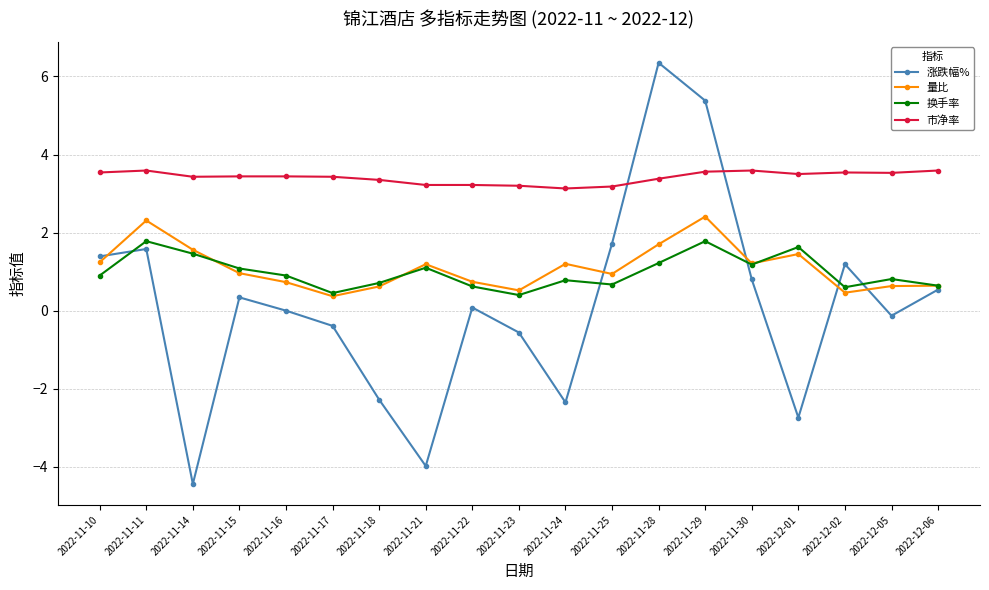

True or false: 换手率 has more than 2 points higher than both neighbors.

True